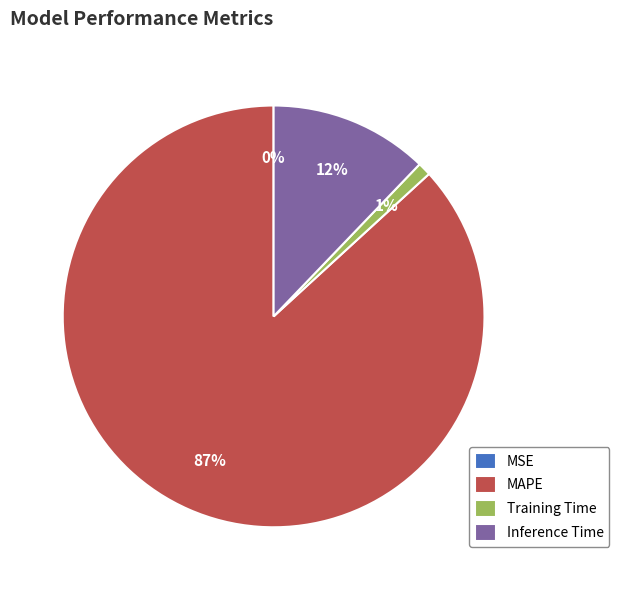

To the nearest percent, what portion does MAPE represent?

87%